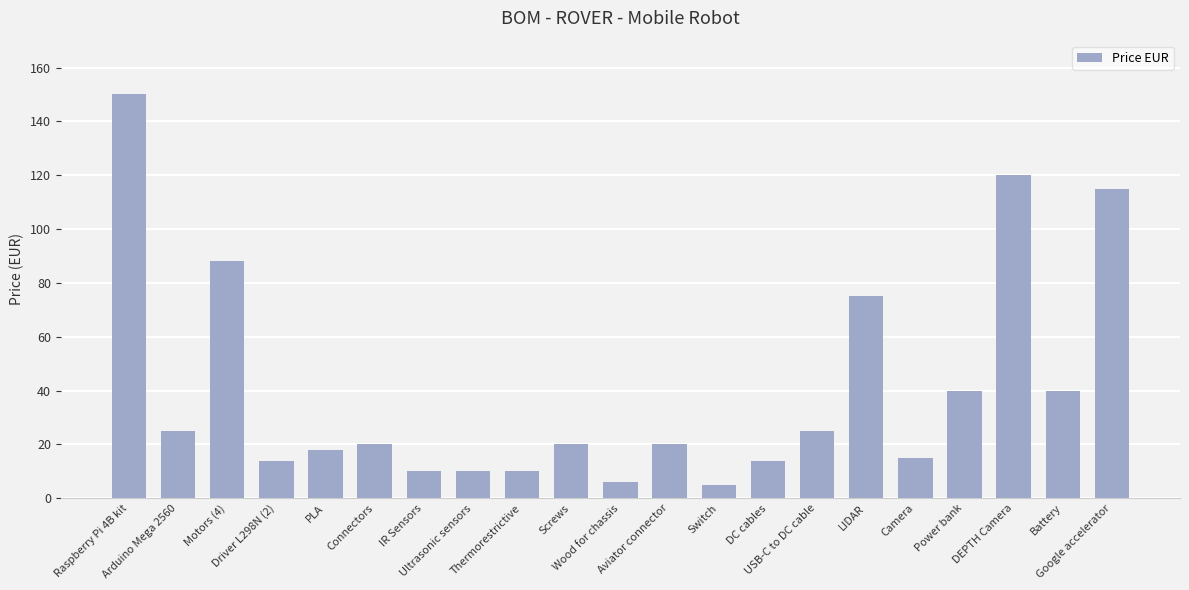

Reading left to right, list all the values displayed in this chart.

150	25	88	14	18	20	10	10	10	20	6	20	5	14	25	75	15	40	120	40	115